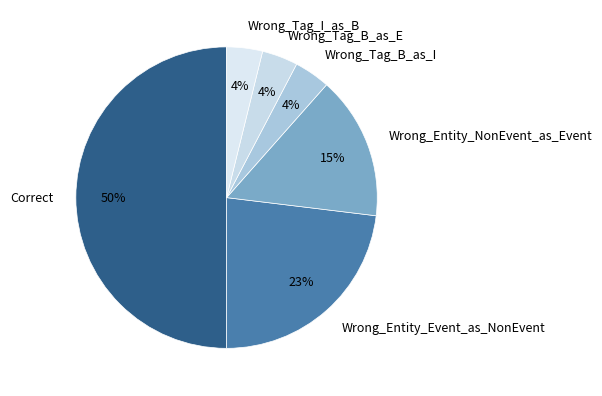

To the nearest percent, what percentage of the pie is Wrong_Entity_Event_as_NonEvent?

23%